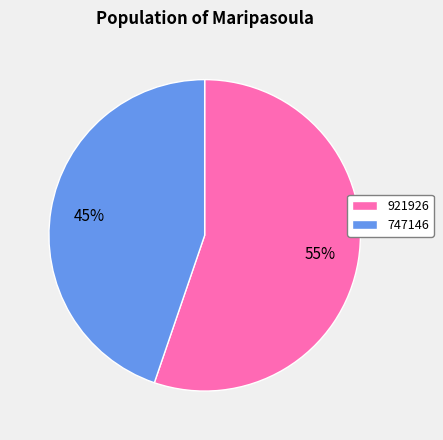

What percentage is the 921926 slice, to the nearest percent?

55%